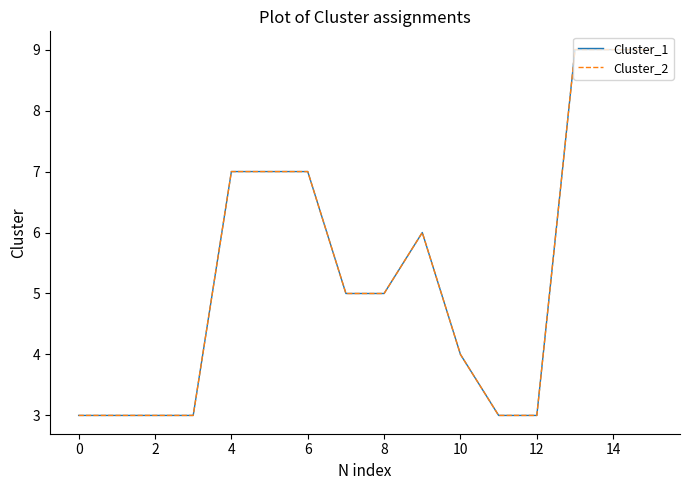

Is this an area chart (filled region under the line)?

No